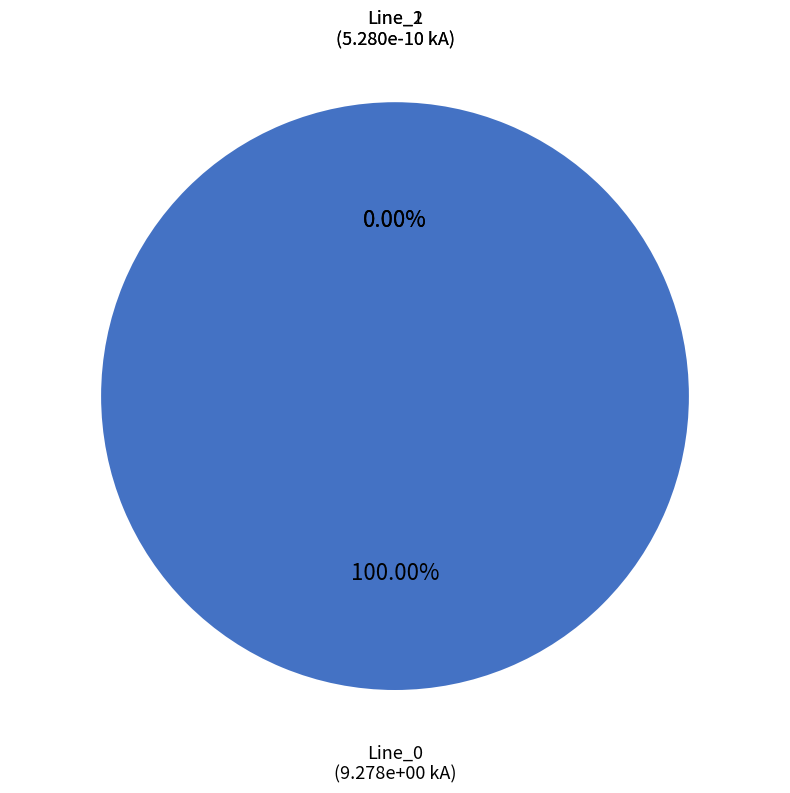

Is there any slice that represents more than half of the pie?

Yes